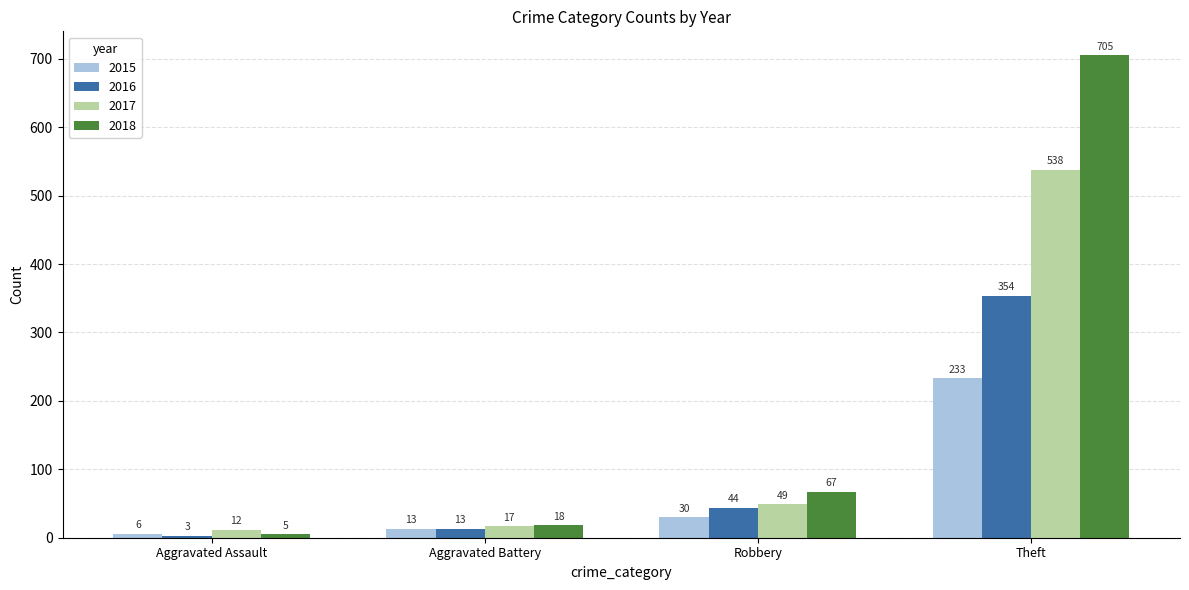

Which series changed the most between Aggravated Assault and Robbery?

2018